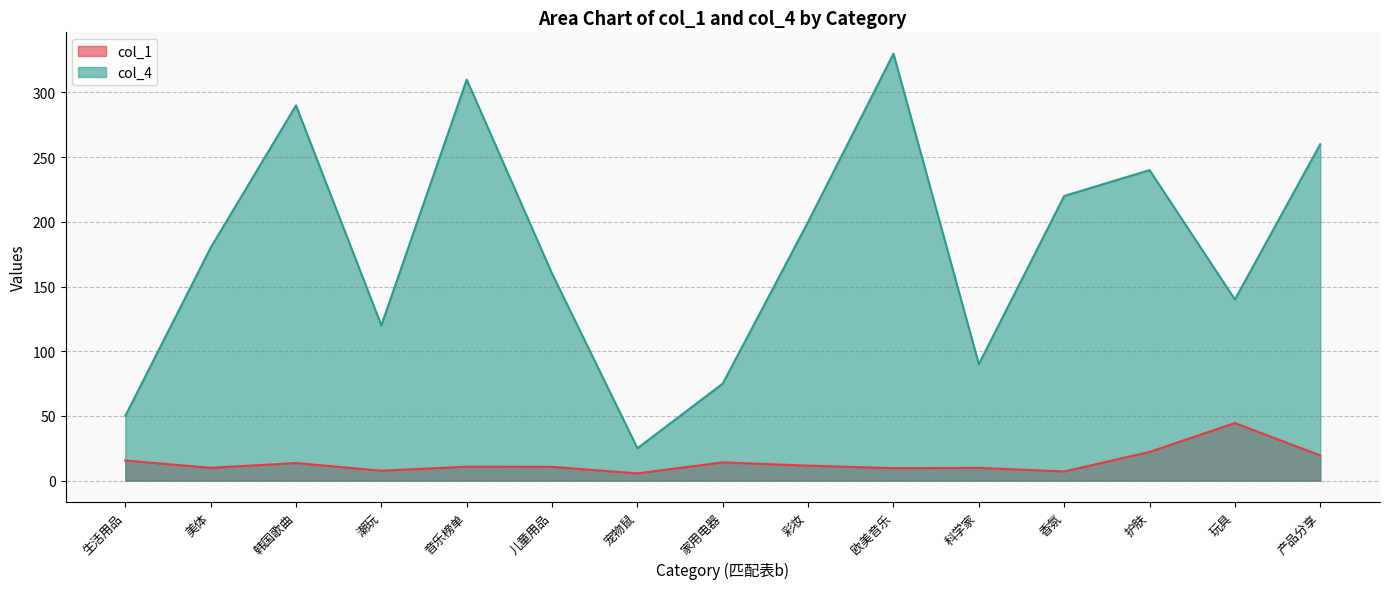

What is the difference between the col_1 values at 潮玩 and 科学家?

2.2